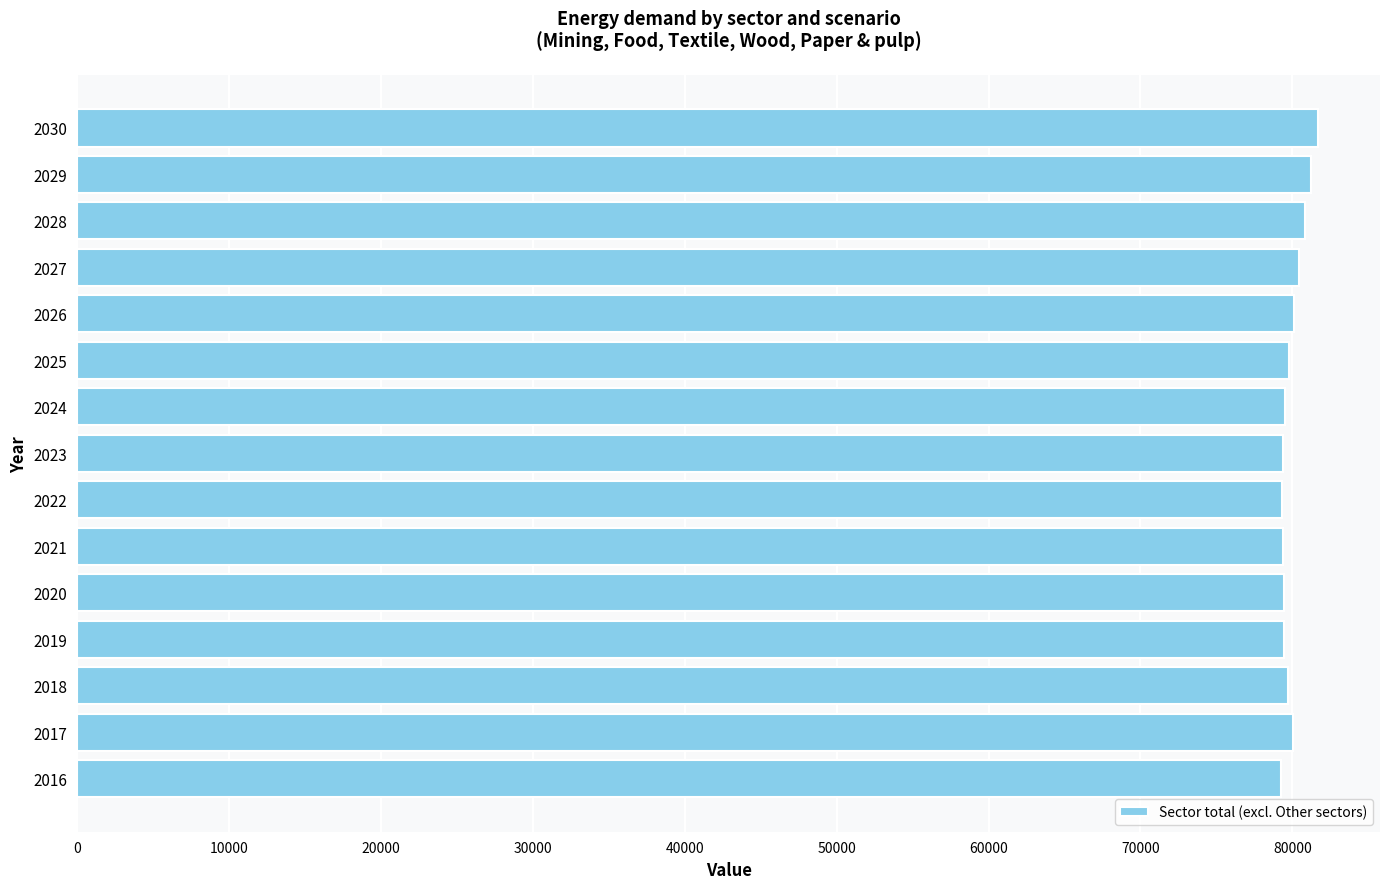

Is it true that the value at 2022 is 104598.4?

False